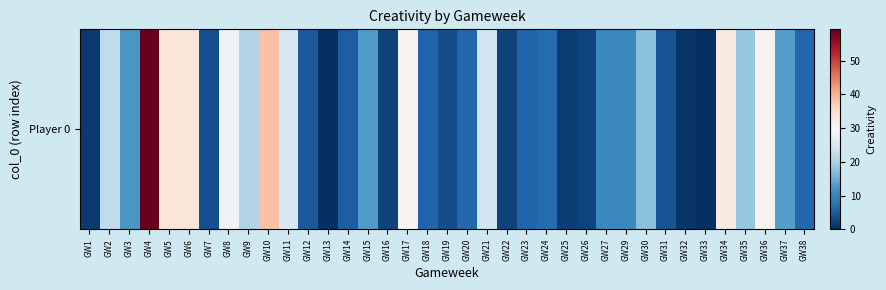

Rank the categories by value from lowest to highest.

GW13, GW33, GW32, GW1, GW25, GW16, GW22, GW26, GW19, GW7, GW31, GW12, GW14, GW23, GW18, GW38, GW20, GW24, GW27, GW29, GW3, GW15, GW37, GW30, GW35, GW9, GW2, GW21, GW11, GW8, GW17, GW36, GW34, GW6, GW5, GW10, GW4